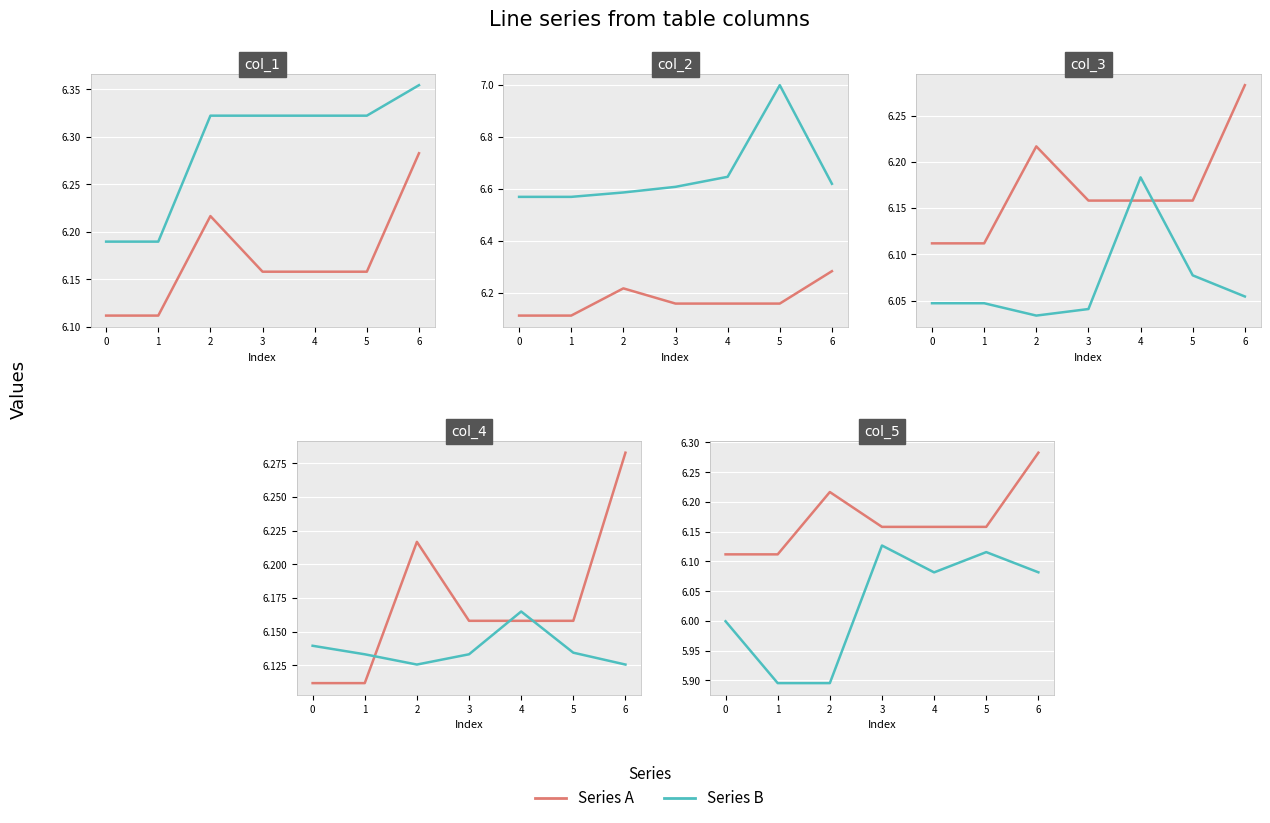

At how many categories does at least one series exceed 6?

7